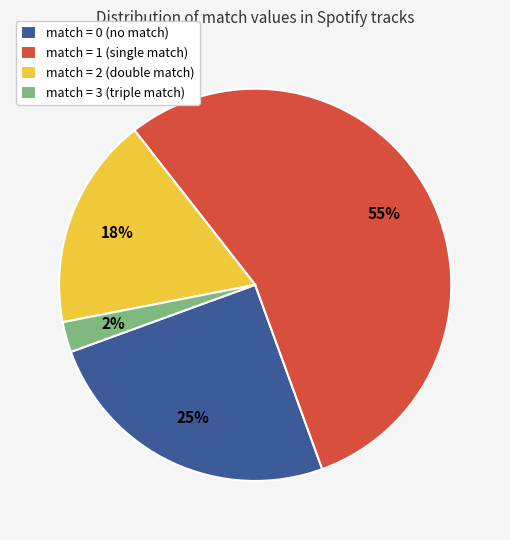

Is the sum of match = 2 (double match) and match = 3 (triple match) greater than half?

No